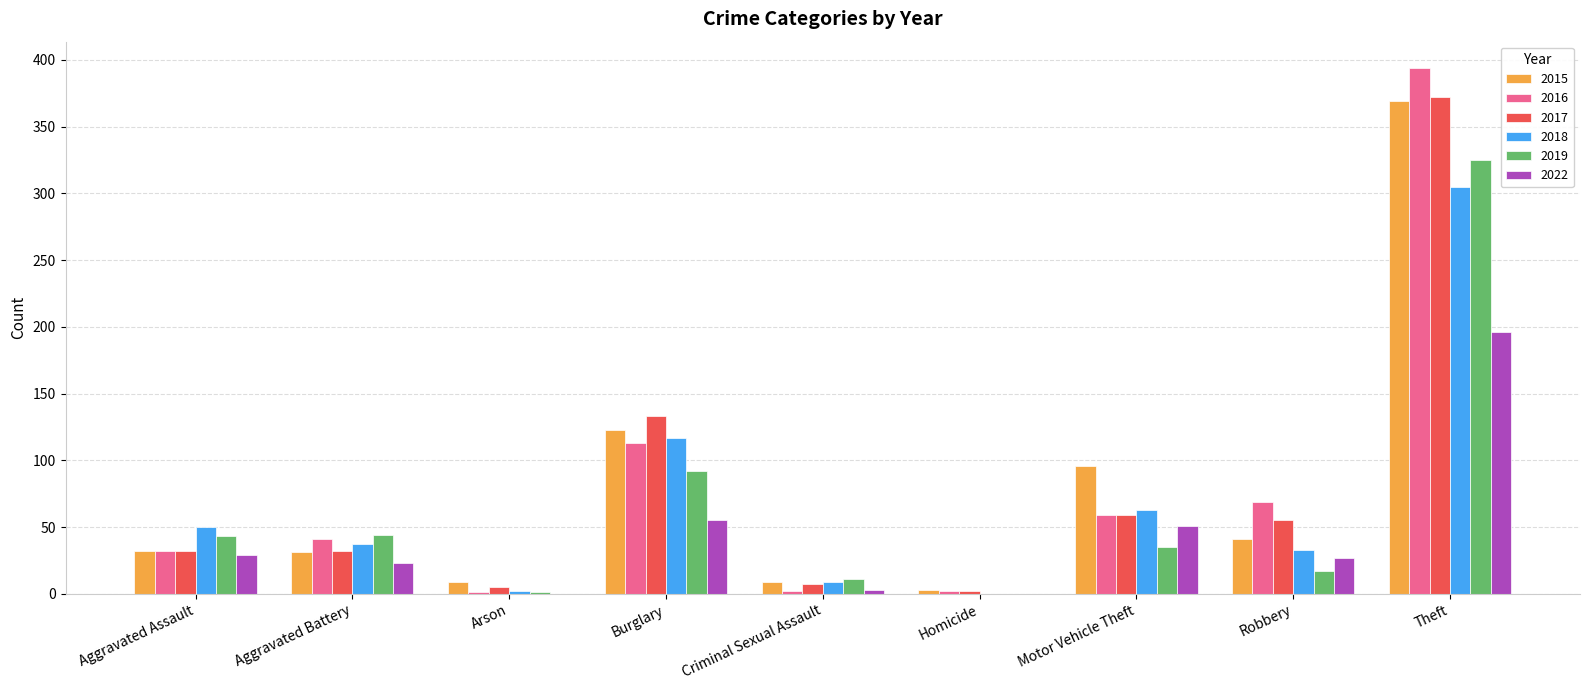

What is the maximum value for 2015?

369